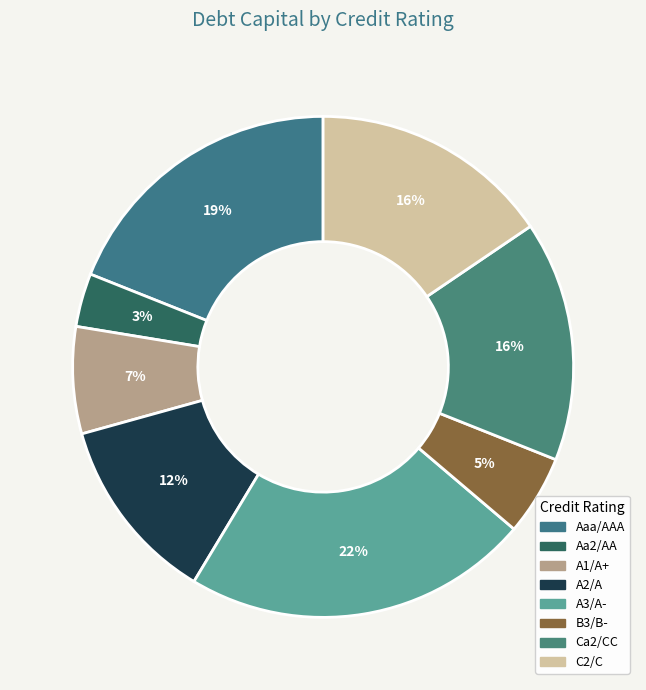

What is the smallest slice in the pie chart?

Aa2/AA